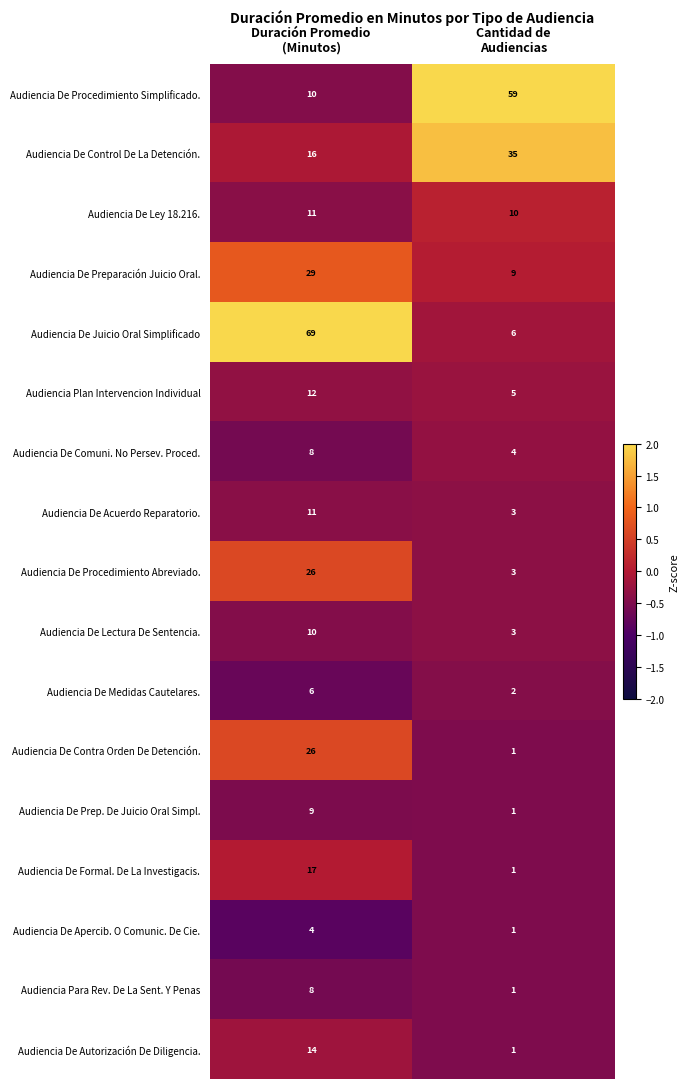

Which series has the largest total across all categories?

Audiencia De Juicio Oral Simplificado